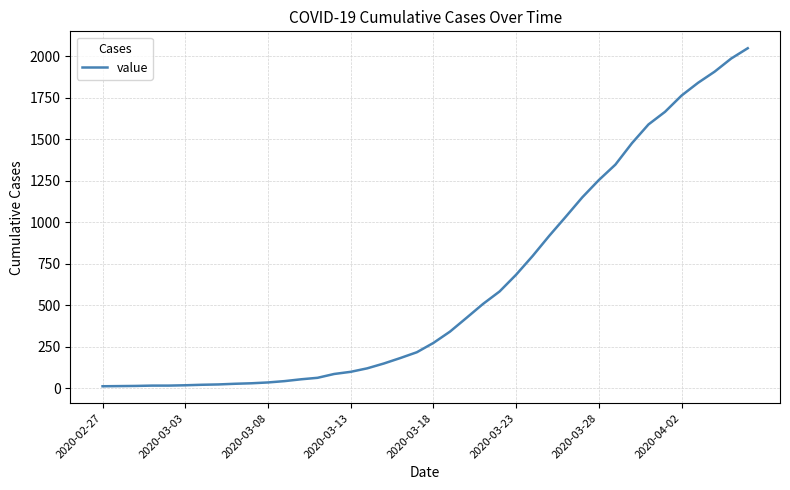

What is the maximum value shown in the chart?

2049